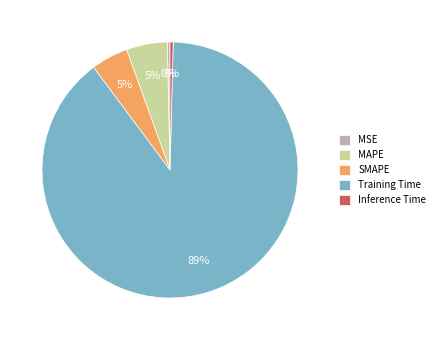

Do MAPE and MSE together represent more than half of the pie?

No